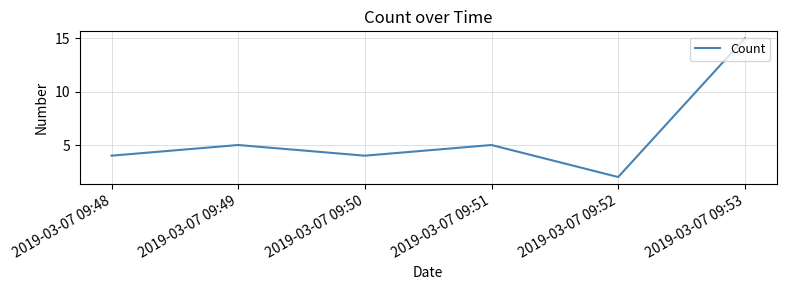

What is the maximum value shown in the chart?

15